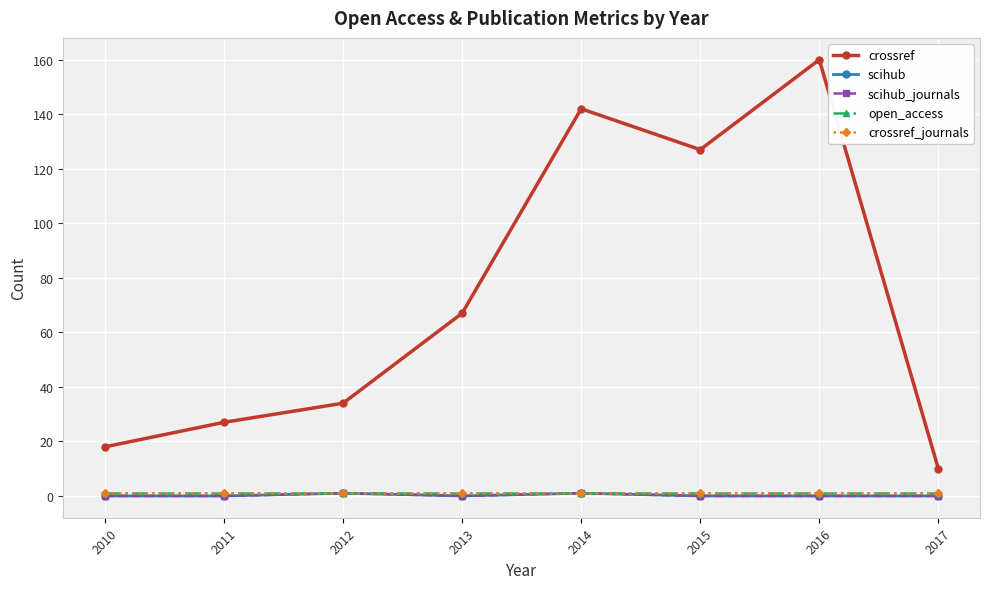

True or false: scihub_journals and open_access cross at least once.

False